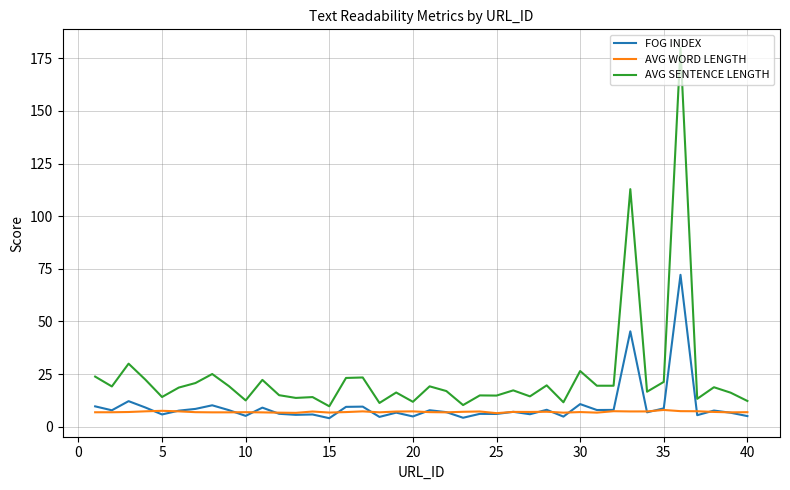

List the series in order of their overall mean, lowest first.

AVG WORD LENGTH, FOG INDEX, AVG SENTENCE LENGTH